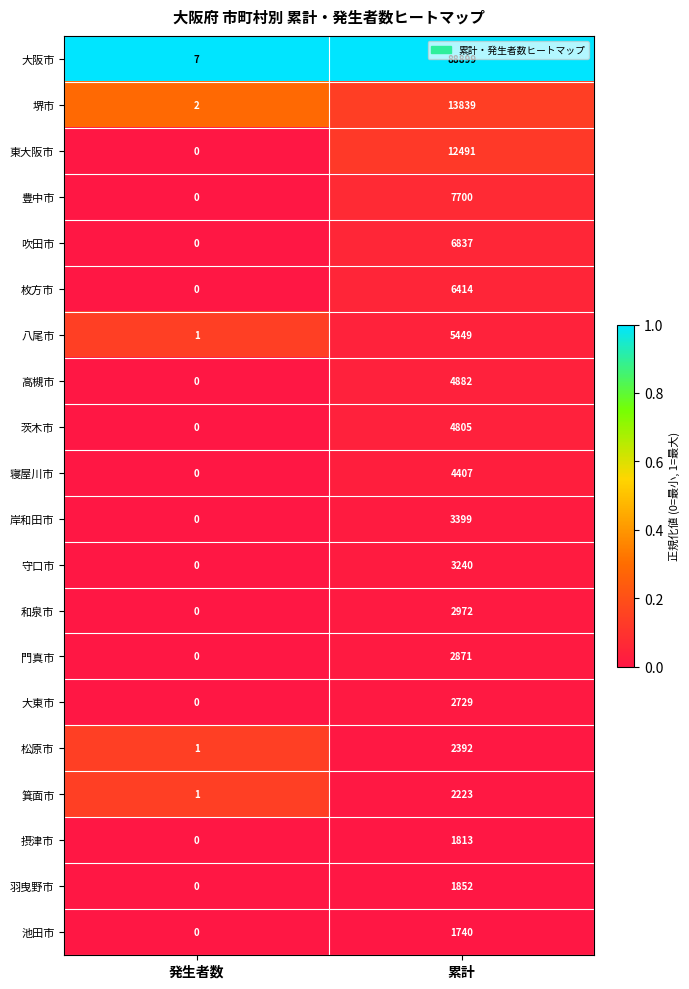

Which series changed the most between 発生者数 and 累計?

大阪市